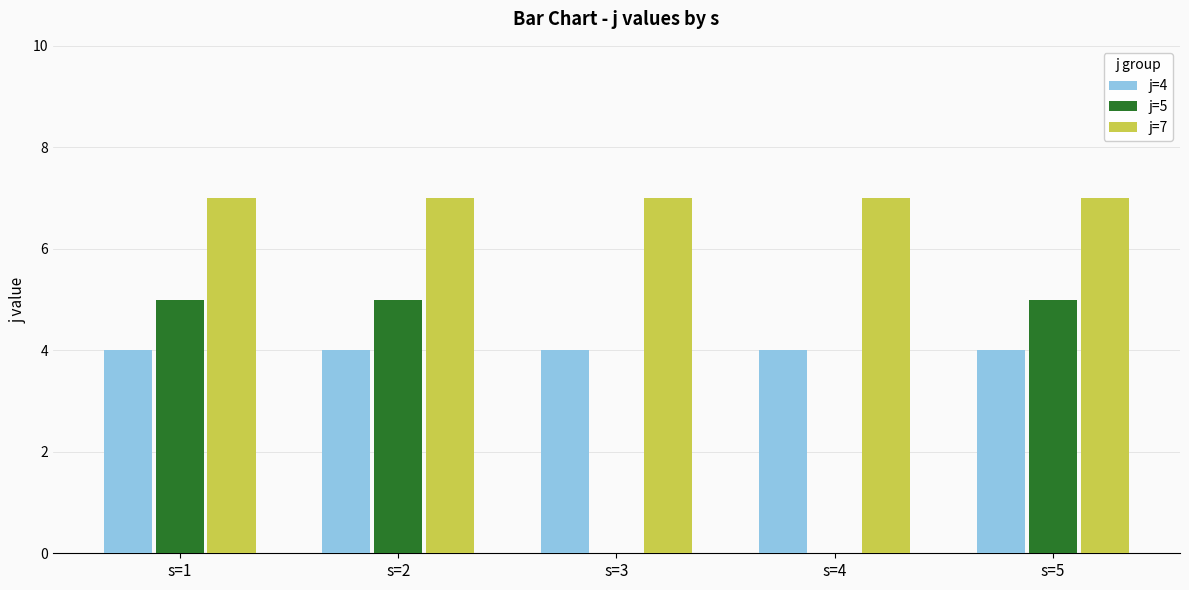

What is the average value of the j=4 series?

4